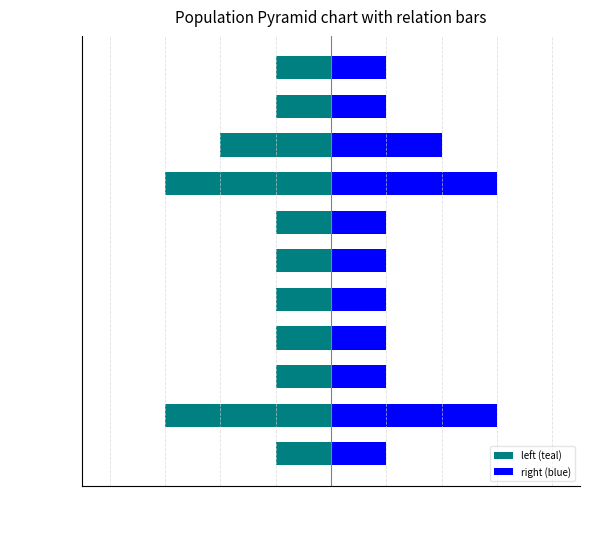

What is the difference between the maximum and minimum values in the left (teal) series?

2